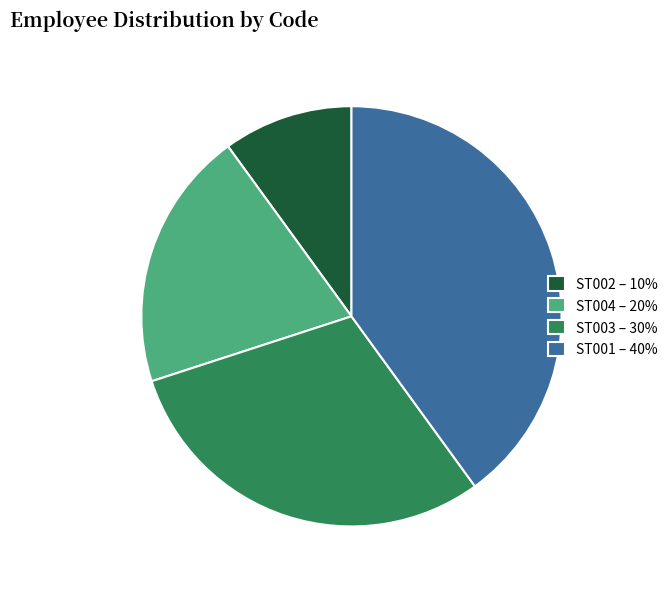

Count the number of slices in the pie.

4